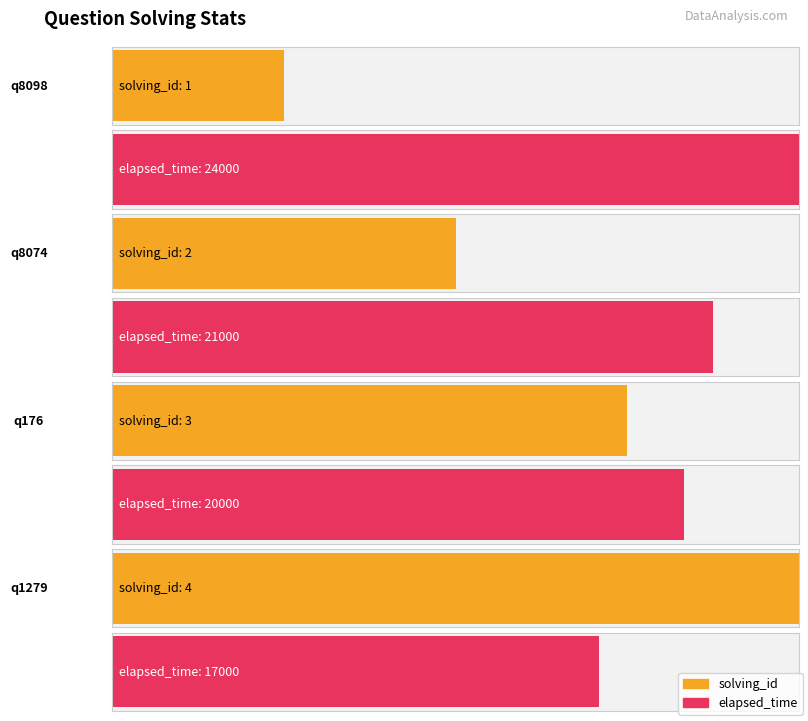

Which has a higher value, q8098 or q8074?

q8074